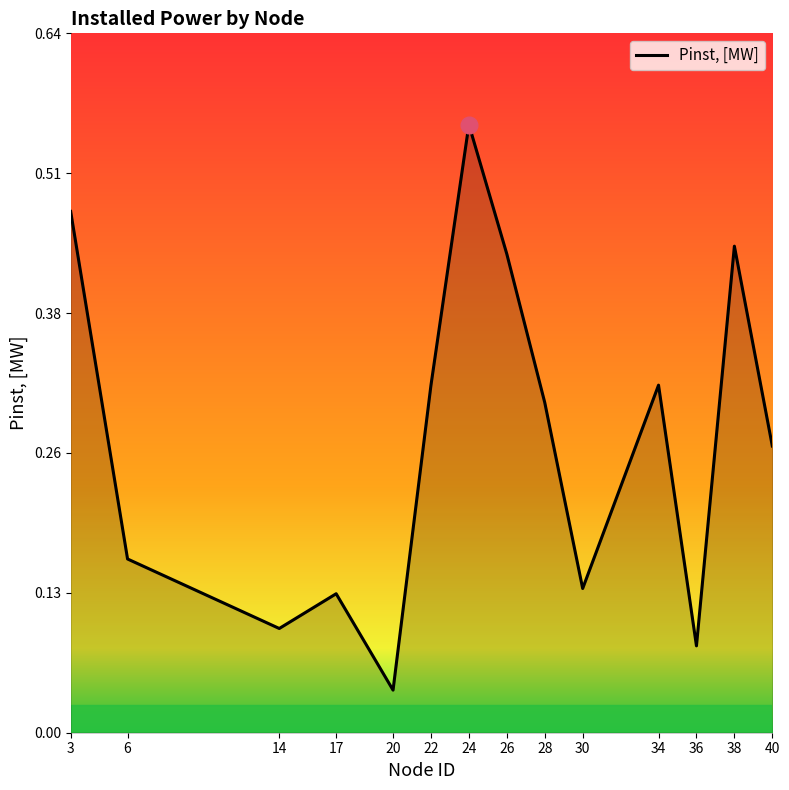

Which label corresponds to the smallest value in the chart?

20